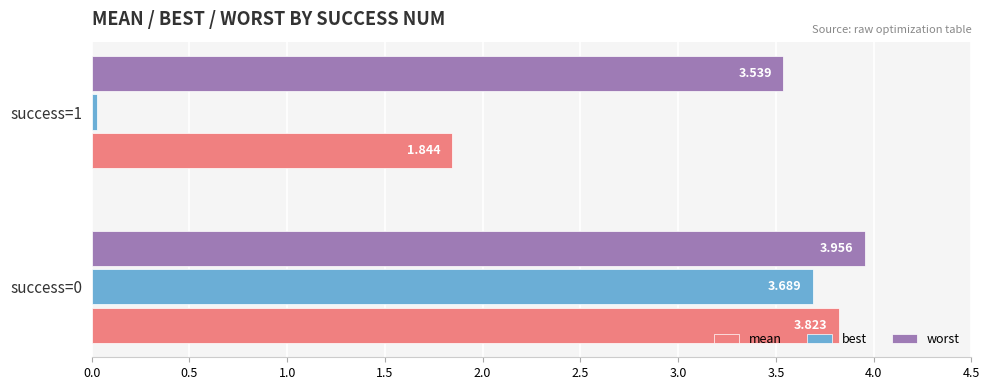

Which category has the lowest value in the mean series?

success=1